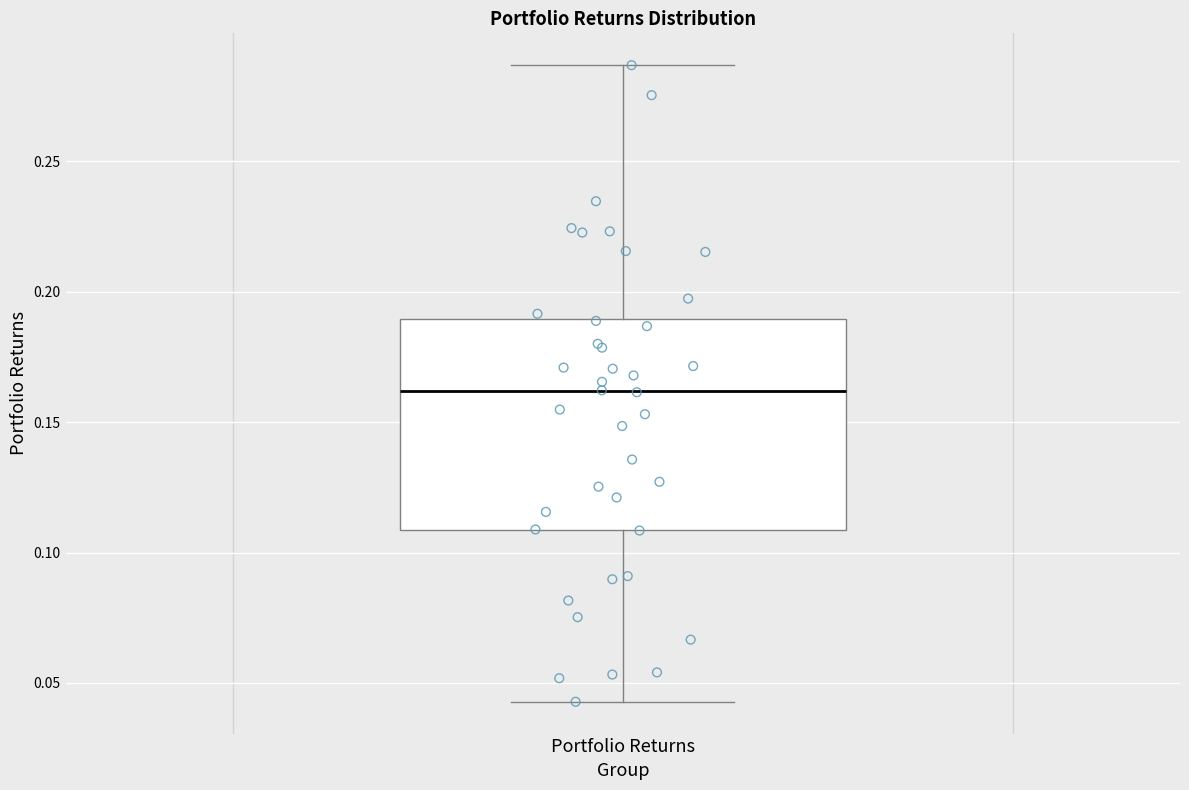

Where does the upper whisker of the box for Portfolio Returns end on the y-axis? The values are not printed on the chart, so give them approximately, as read against the axis.

0.285